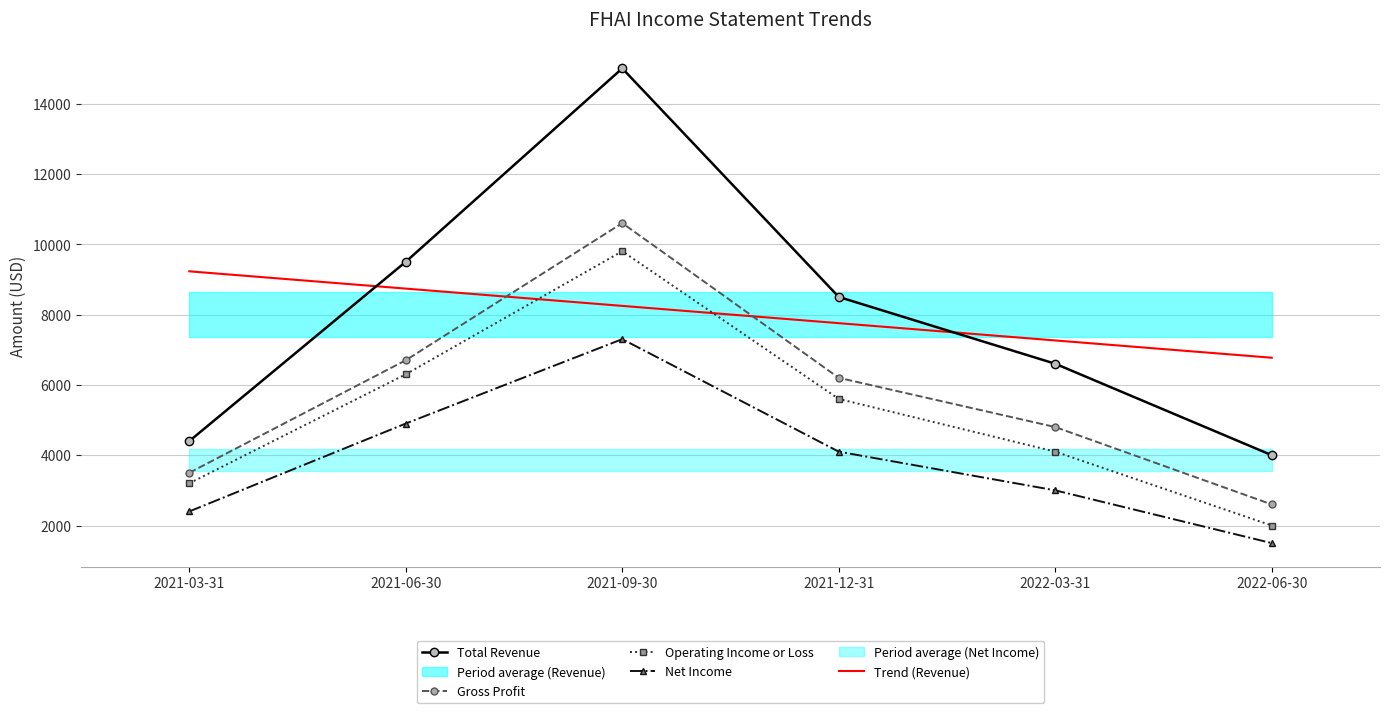

How many values in the Trend (Revenue) series are below 8245?

3